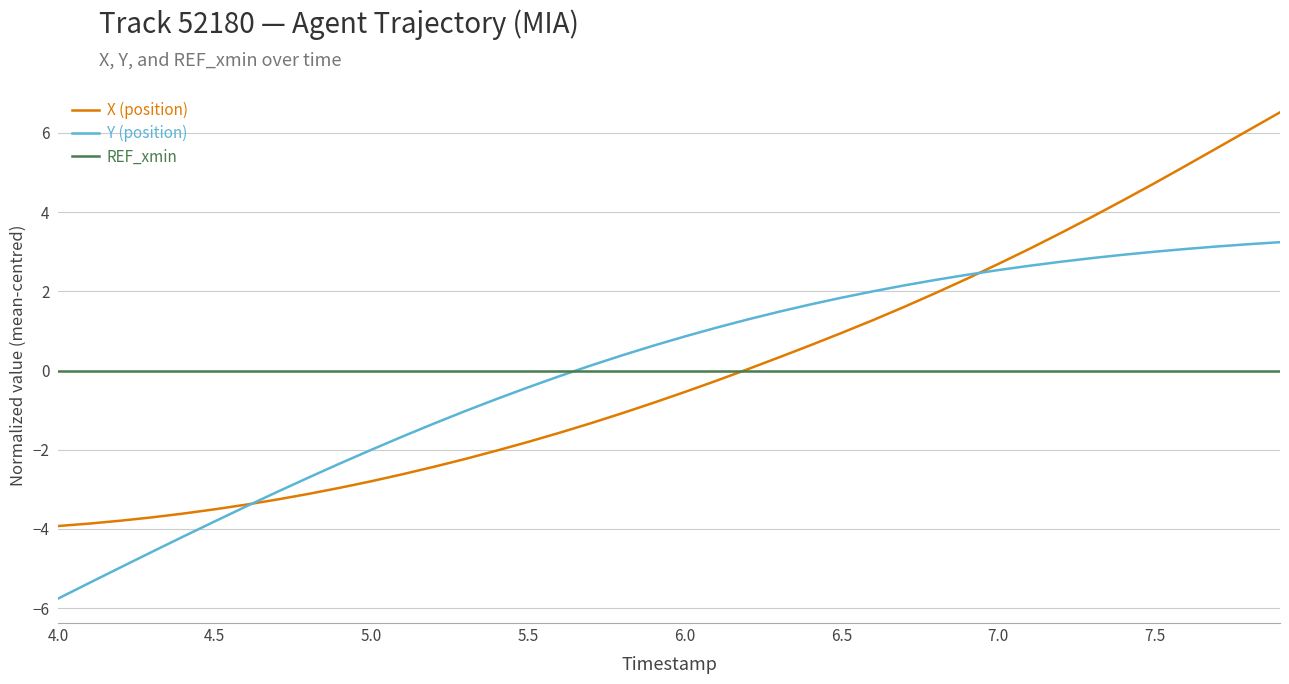

How many distinct data groups are displayed?

3